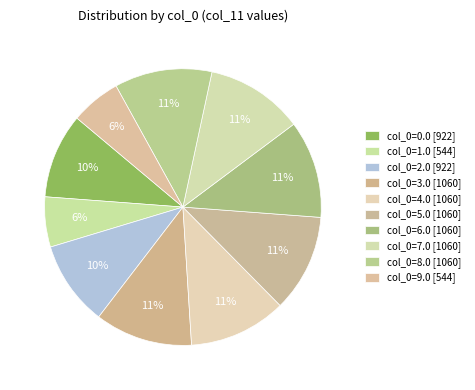

How many segments does this pie chart have?

10